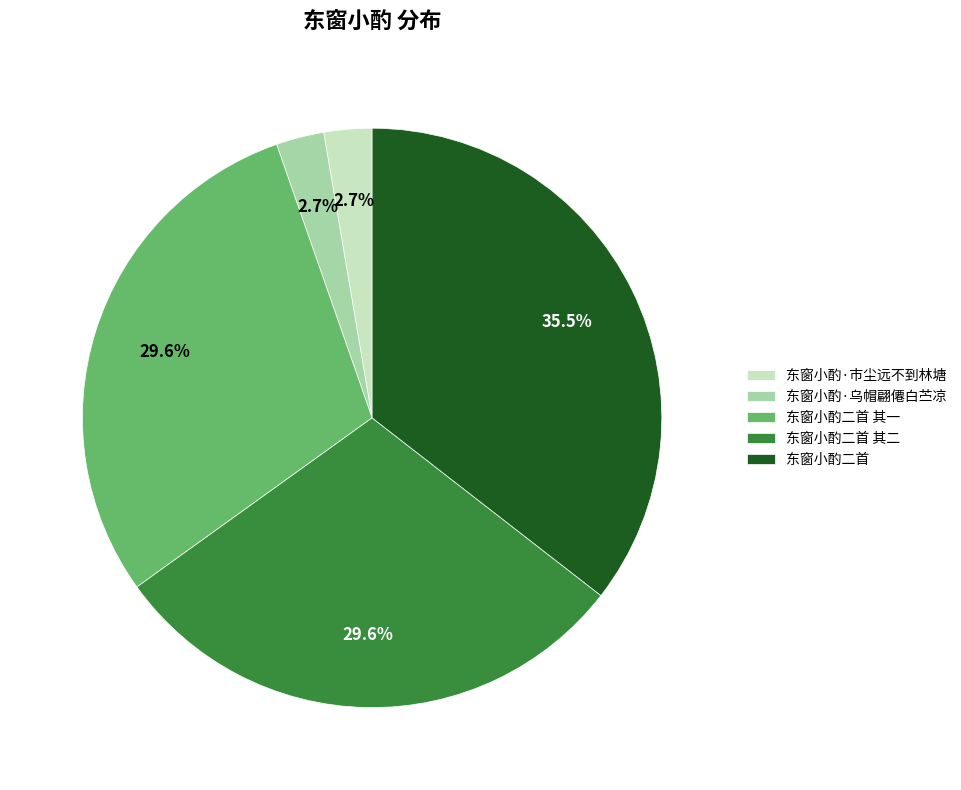

Which slice is the largest?

东窗小酌二首